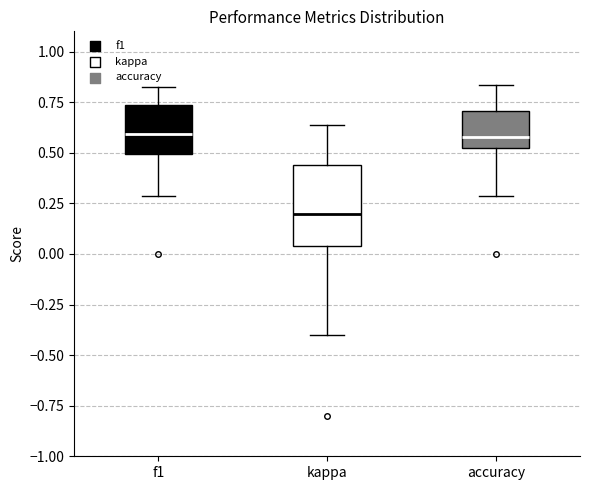

Where is the upper edge of the box for f1 on the y-axis? The values are not printed on the chart, so give them approximately, as read against the axis.

0.75